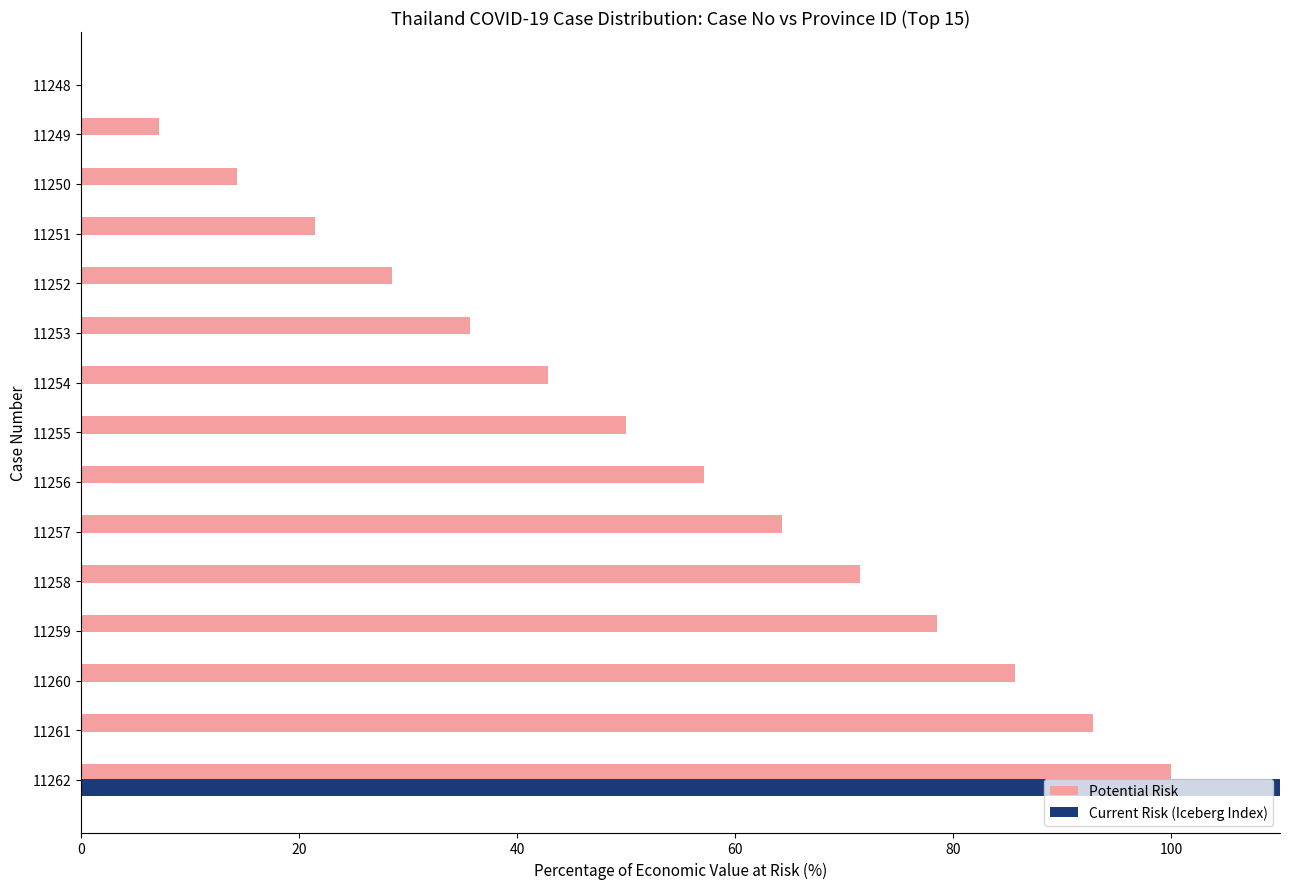

Between 11255 and 11257, which is larger?

11257